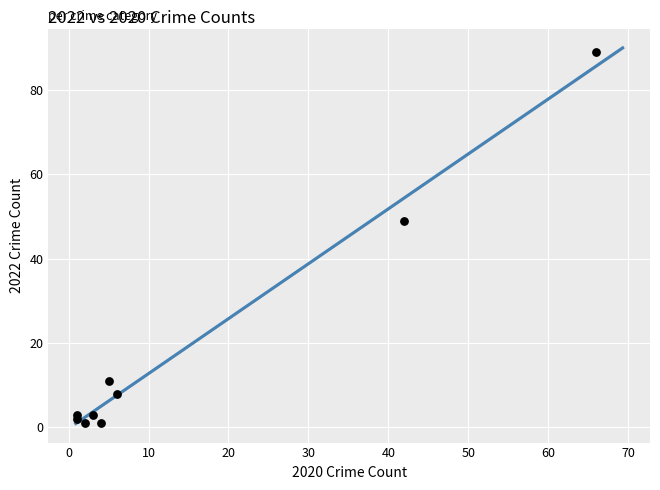

What is the range of Y values (max minus min)?

88